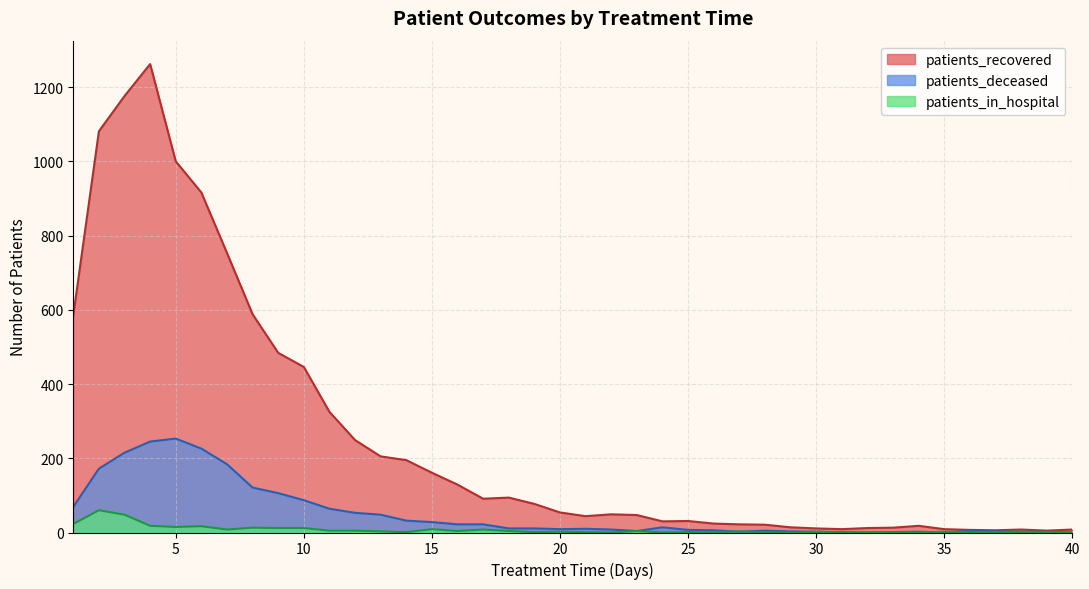

At 20, list the series in order from largest to smallest.

patients_recovered, patients_deceased, patients_in_hospital